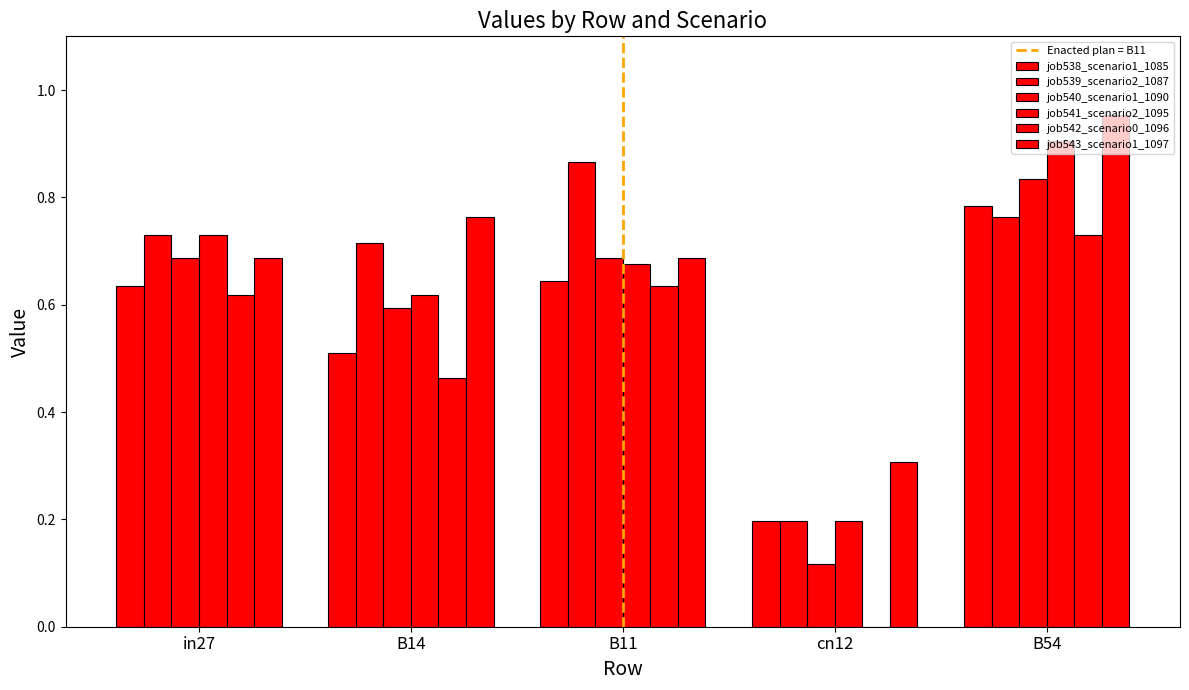

Count the number of data series in this chart.

6